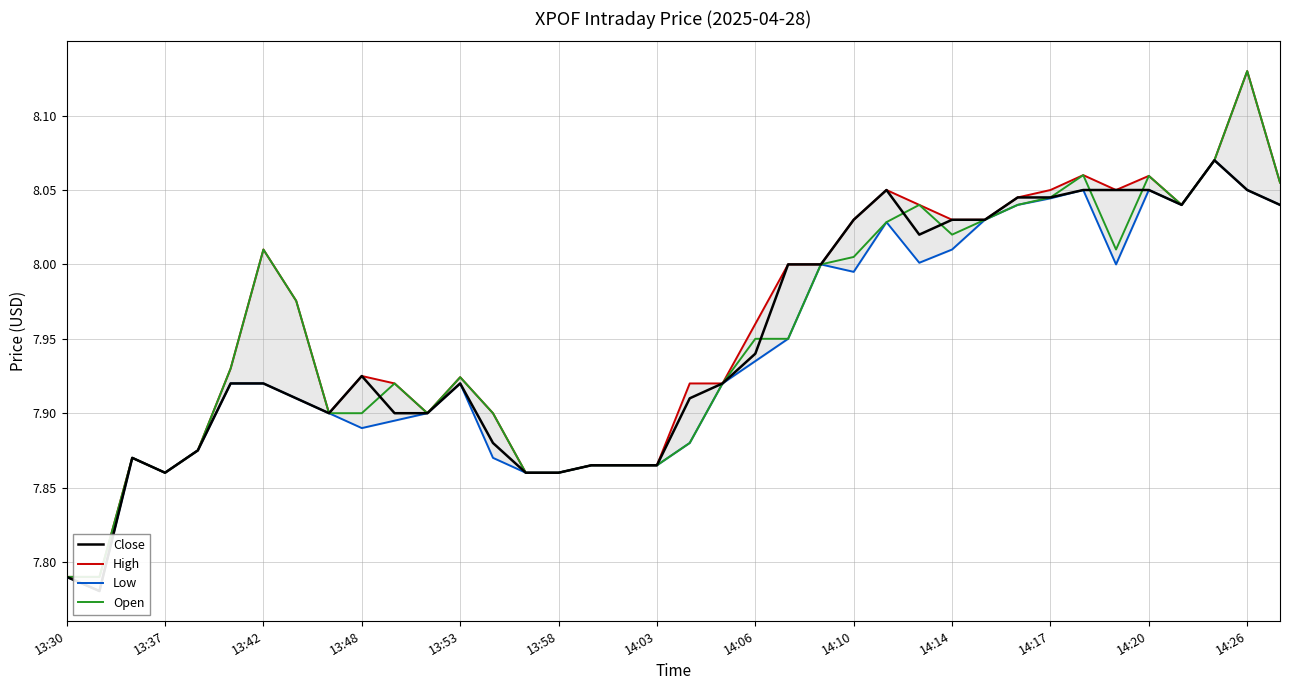

What is the minimum value for Open?

7.8